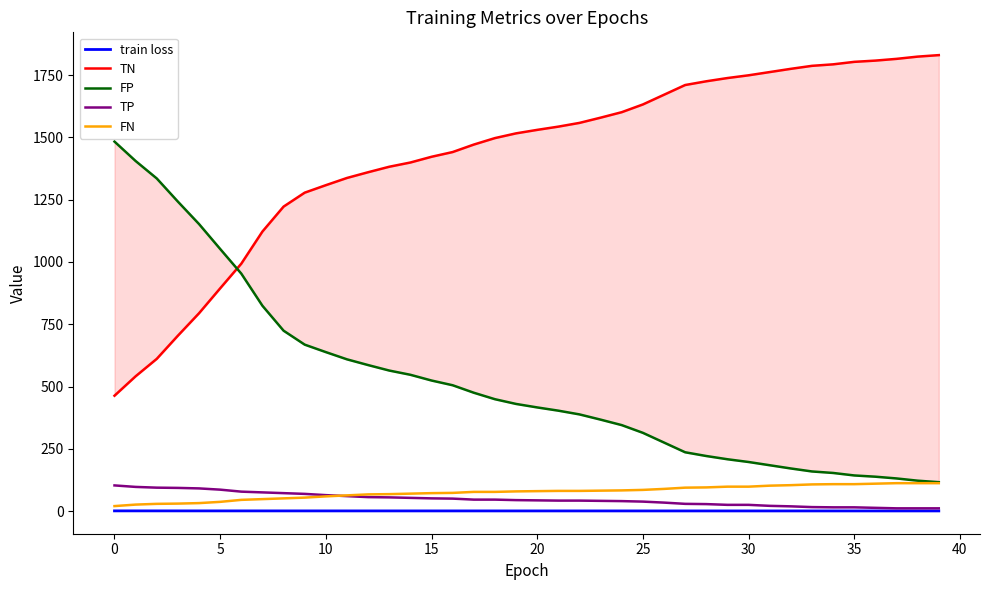

Read the TP value at 28.

28.0